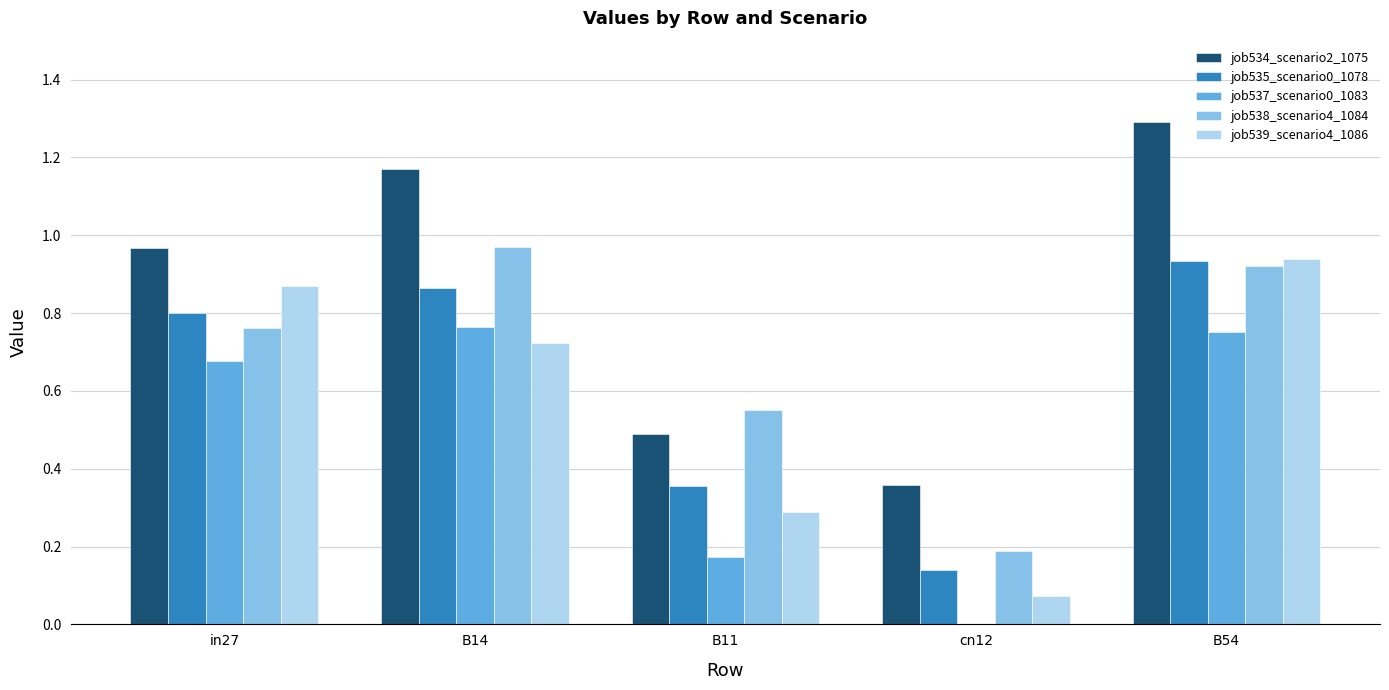

The value of job537_scenario0_1083 at cn12 is 0.4. True or false?

False